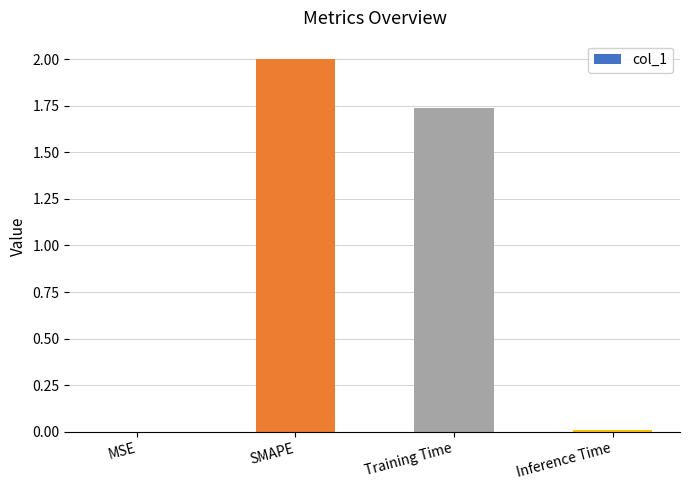

Which has a higher value, SMAPE or Inference Time?

SMAPE